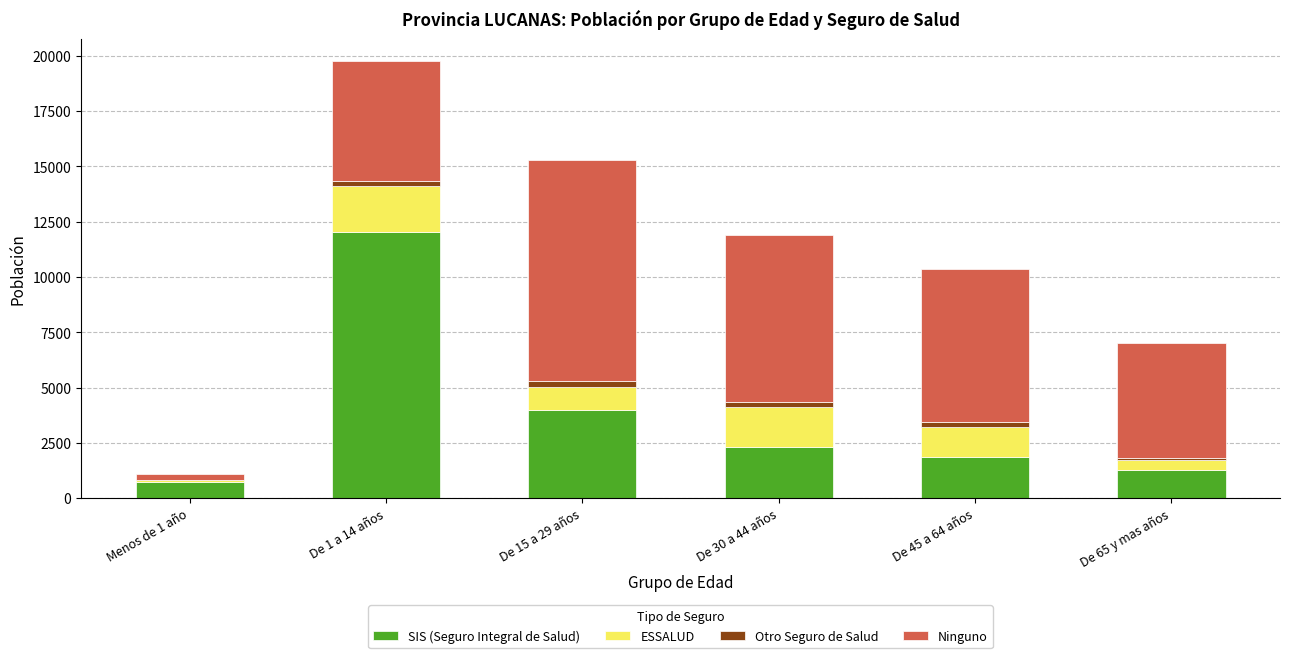

What is the sum of all SIS (Seguro Integral de Salud) values?

22209